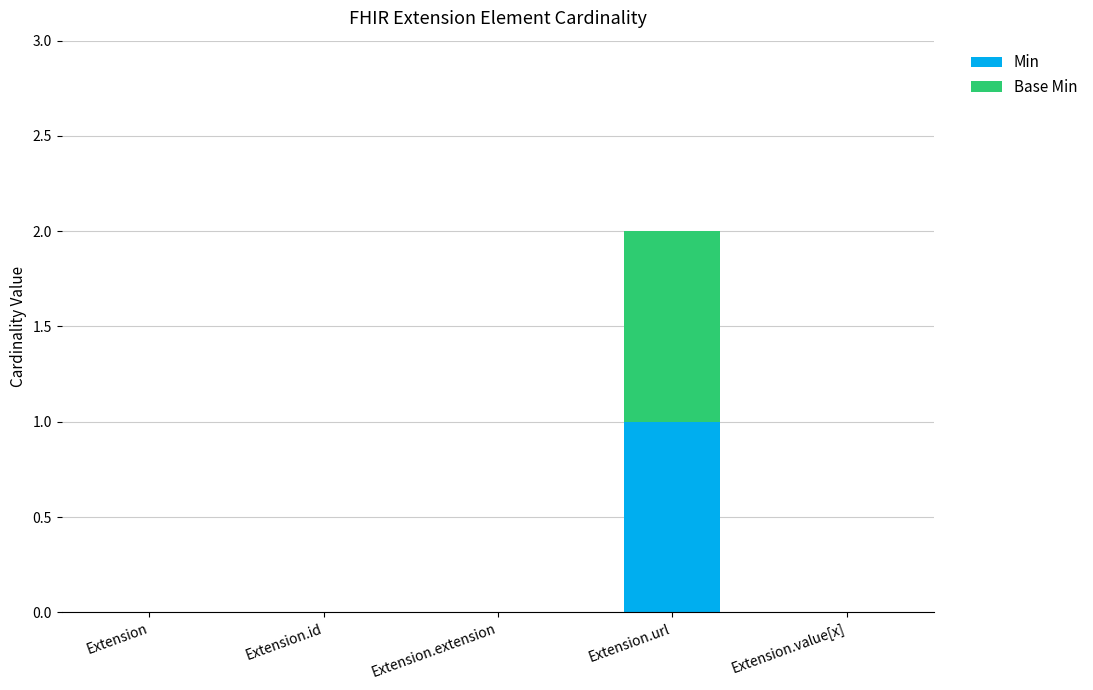

True or false: Min has a value of 2 at Extension.url.

False